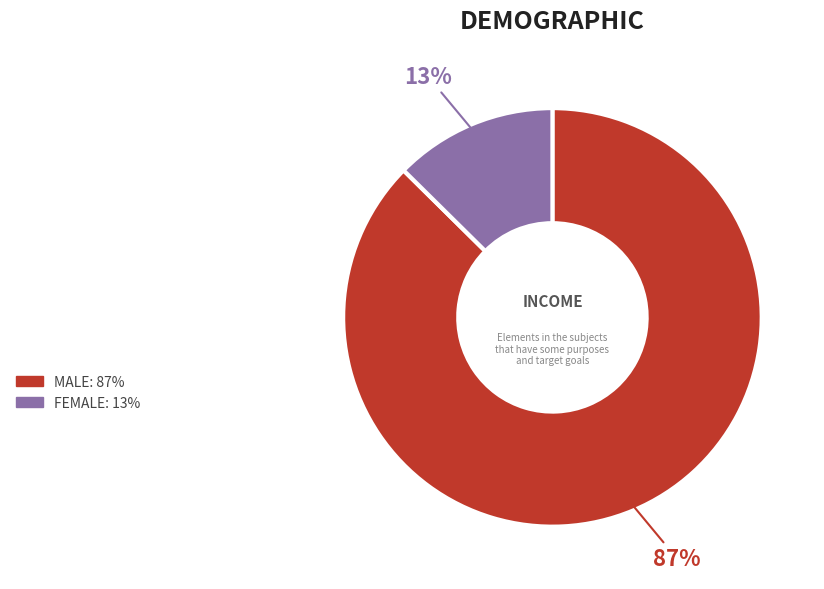

To the nearest percent, what is the average slice percentage?

50%